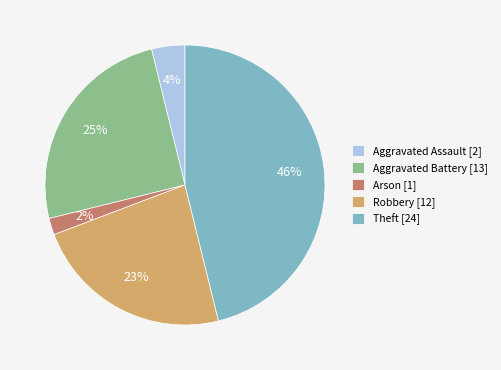

To the nearest percent, what percentage of the pie is Theft?

46%